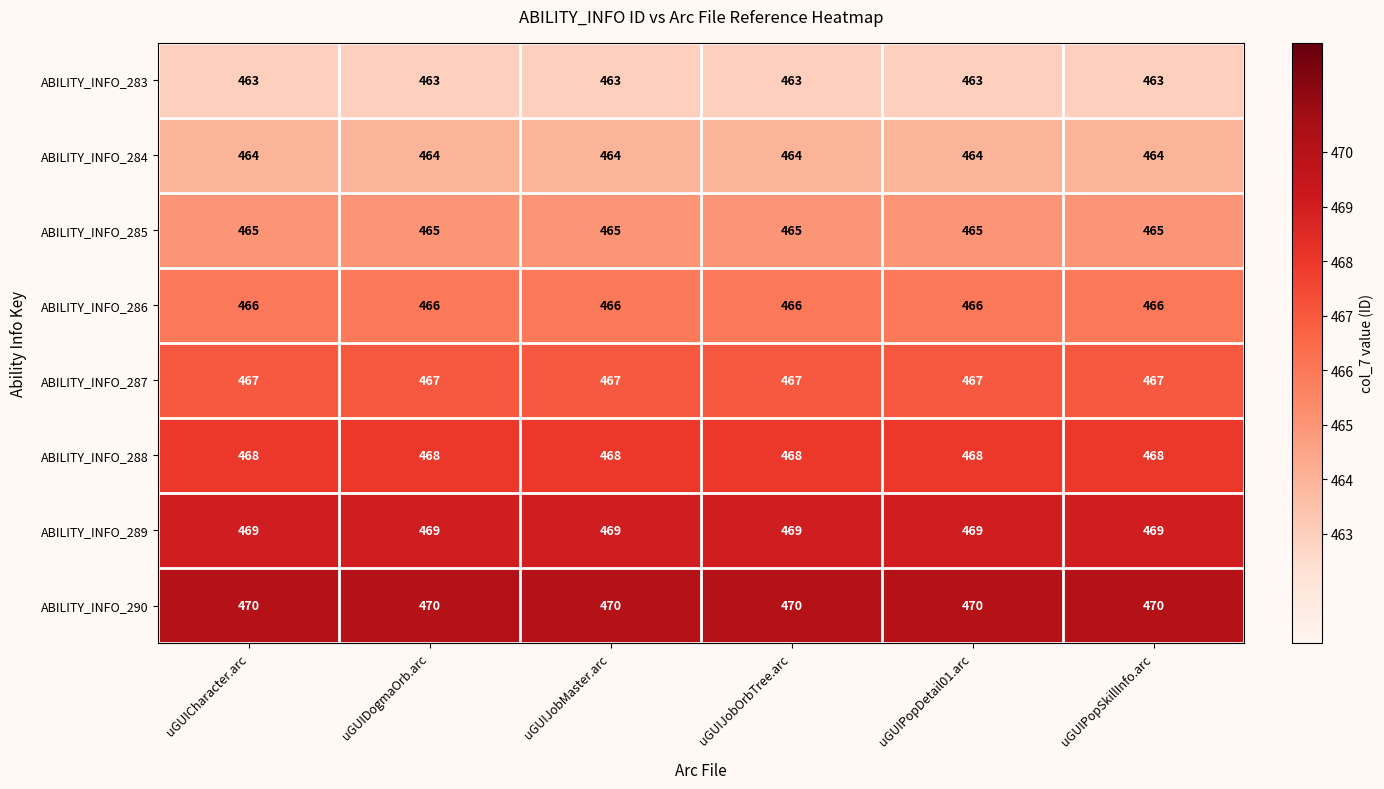

The ABILITY_INFO_285 series shows 465 at uGUIJobOrbTree.arc. True or false?

True